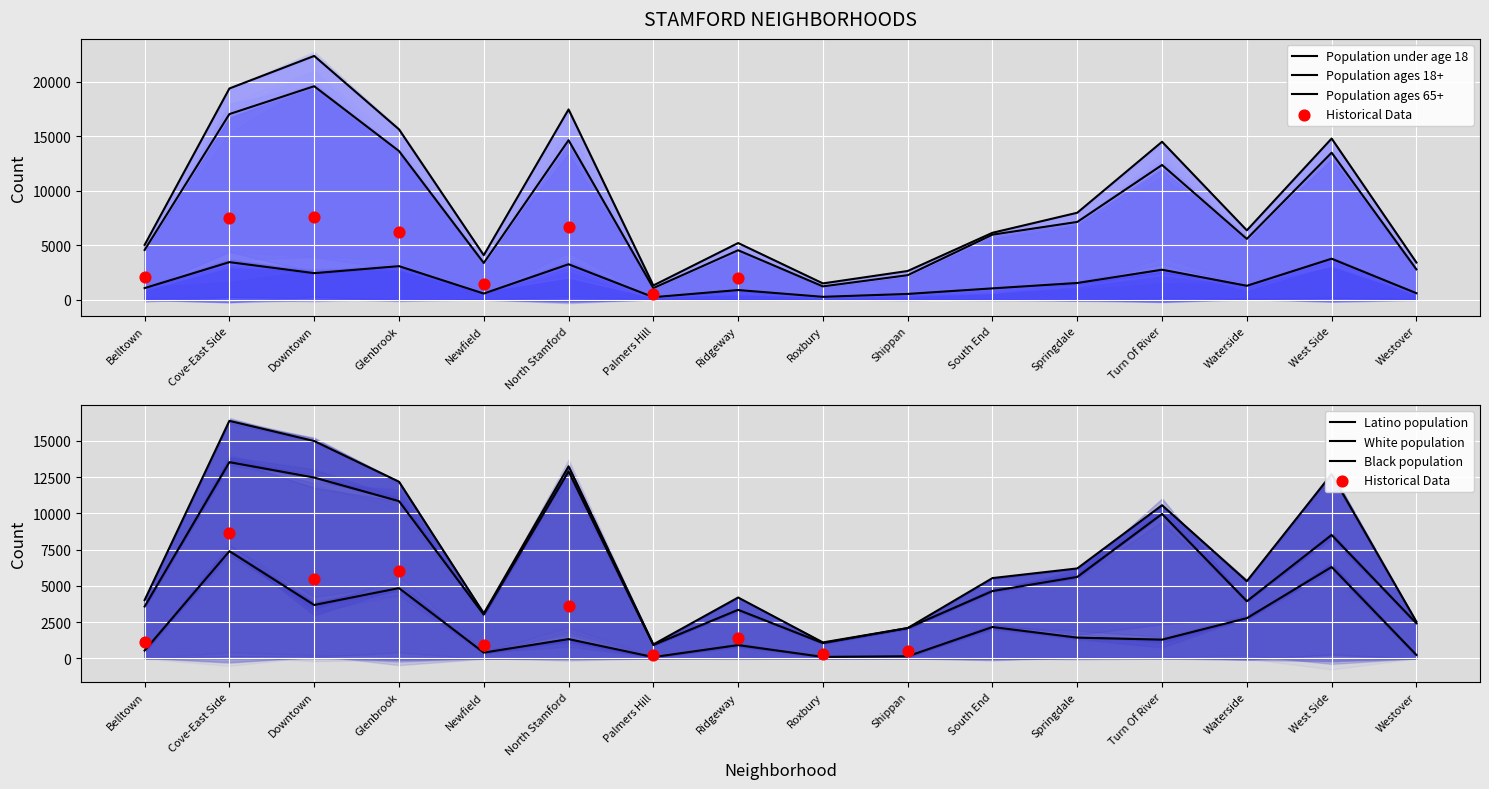

What is the total value across all series at Waterside?

9612